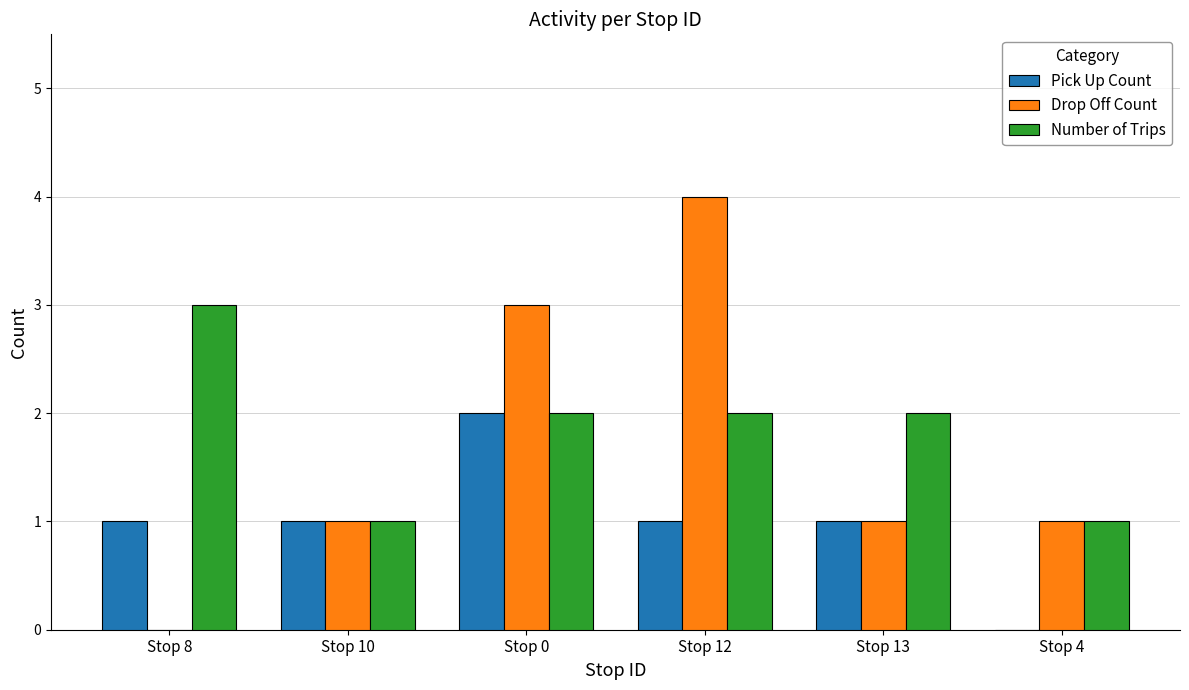

What is the total value across all series at Stop 12?

7